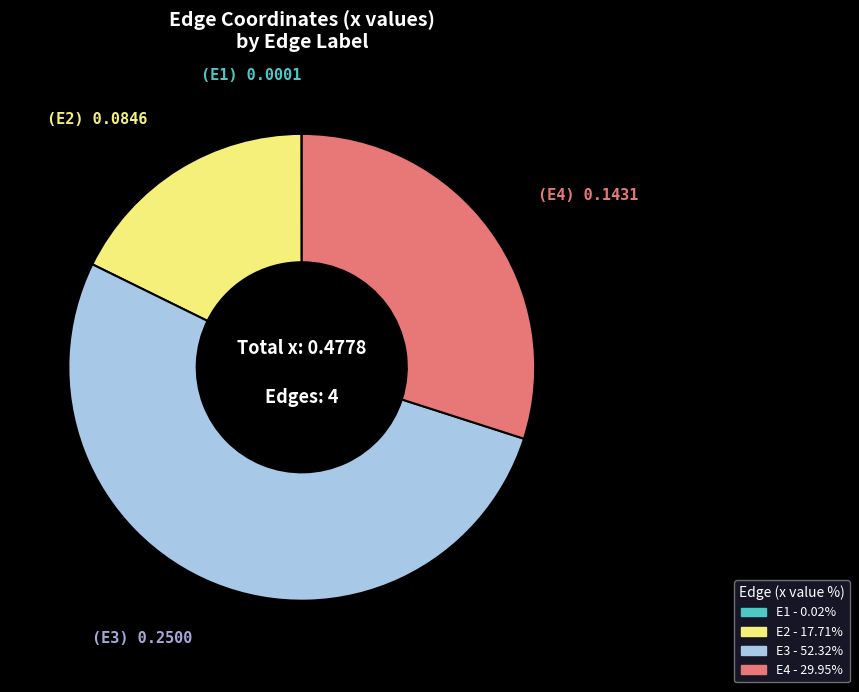

Is it true that E2 is 18% of the pie?

True